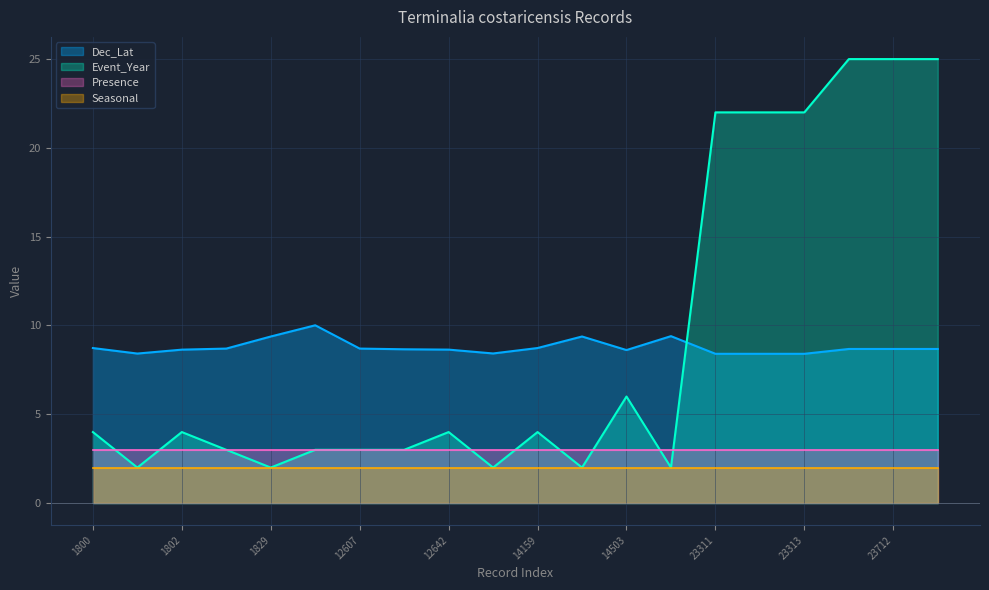

Rank the categories by Dec_Lat value from lowest to highest.

23311, 23312, 23313, 1801, 12665, 14503, 1802, 12642, 12638, 23711, 23712, 23715, 1805, 12607, 1800, 14159, 1829, 14455, 16242, 7481